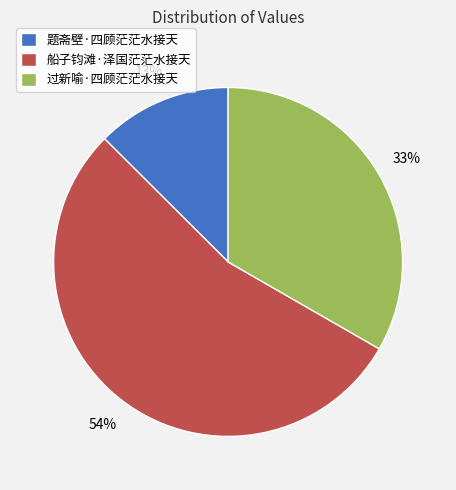

To the nearest percent, what is the average slice percentage?

33%